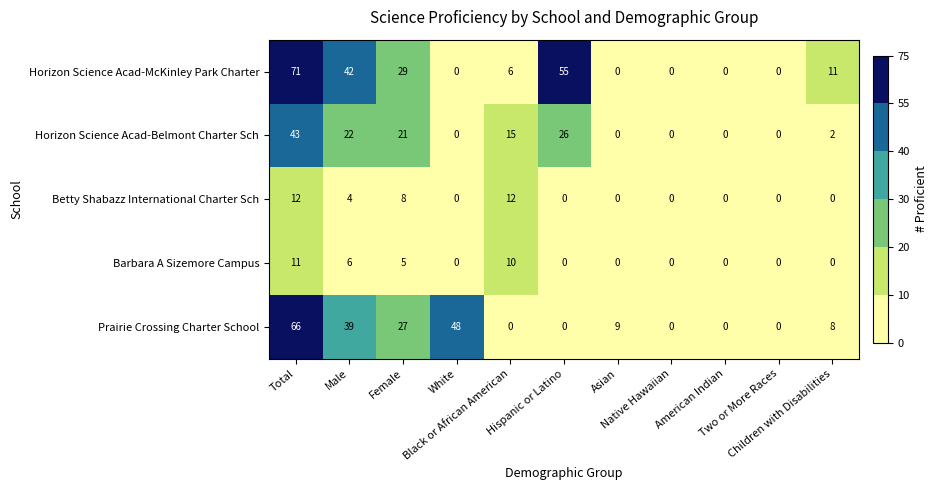

Count the number of categories in the chart.

11